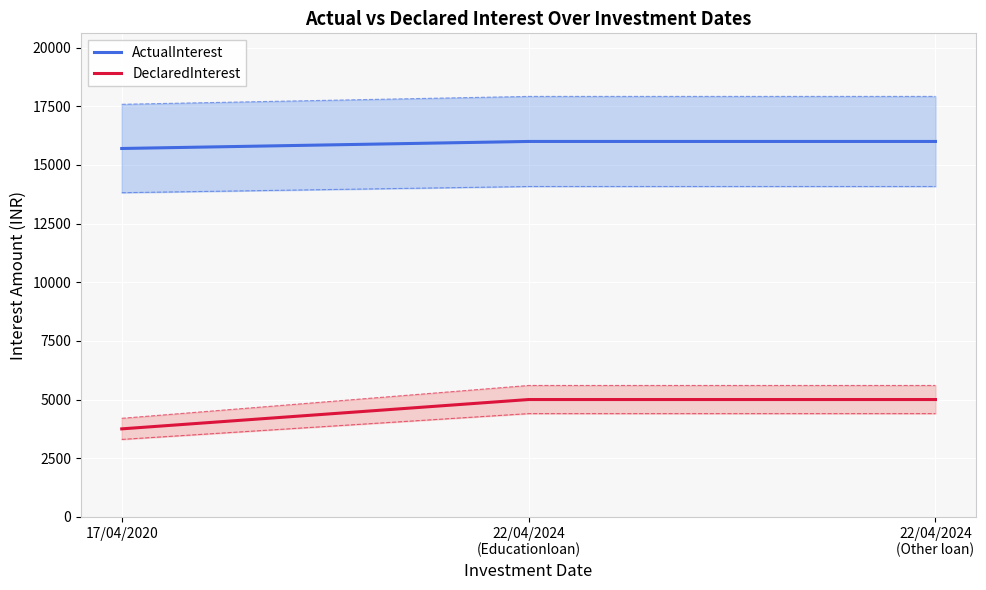

At which category does the chart reach its peak across all series?

22/04/2024
(Educationloan)